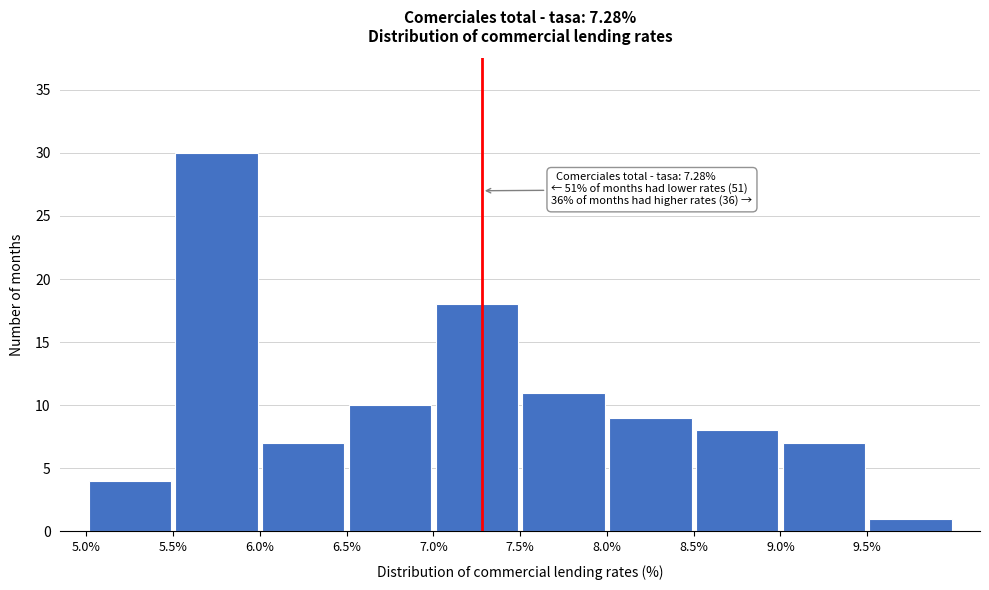

Which range on the x-axis has the tallest bar?

5.5 to 6.0